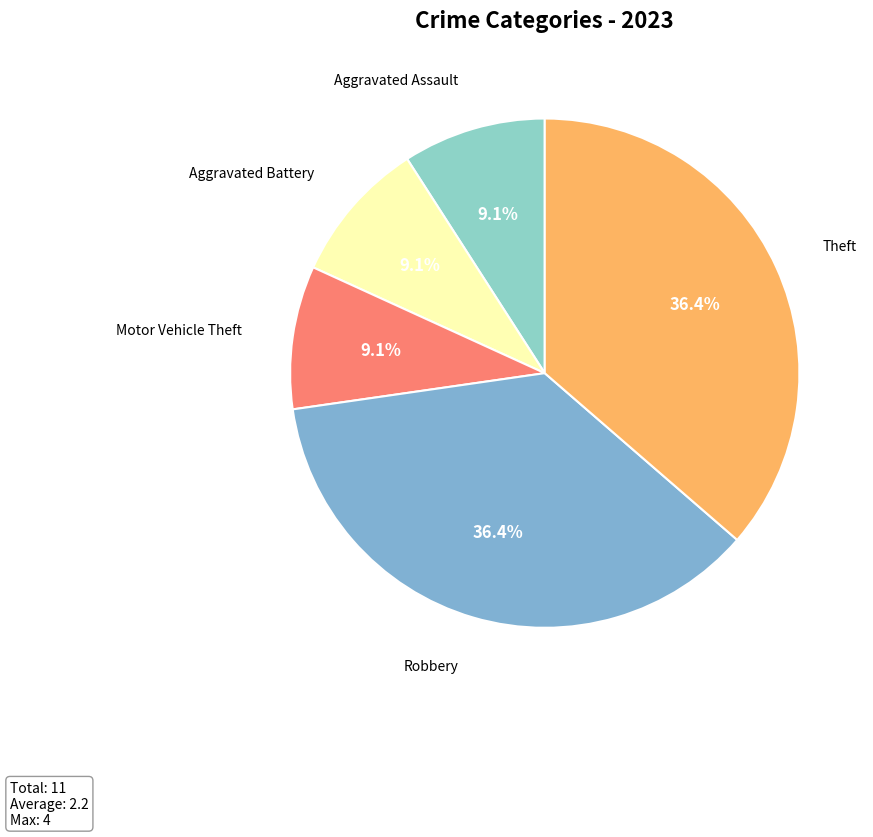

Count the number of slices in the pie.

5